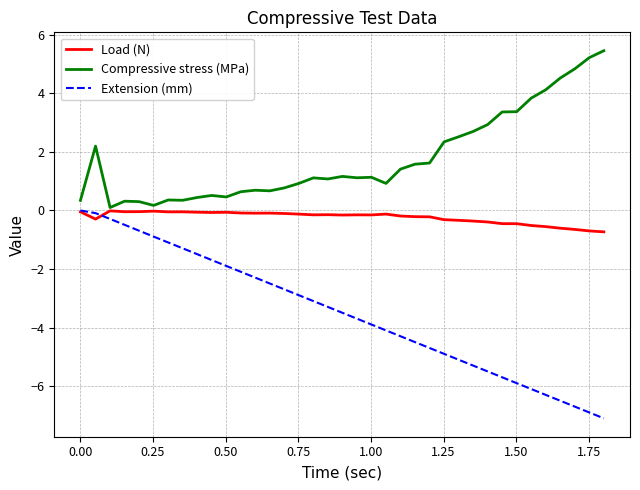

What is the maximum value for Compressive stress (MPa)?

5.5